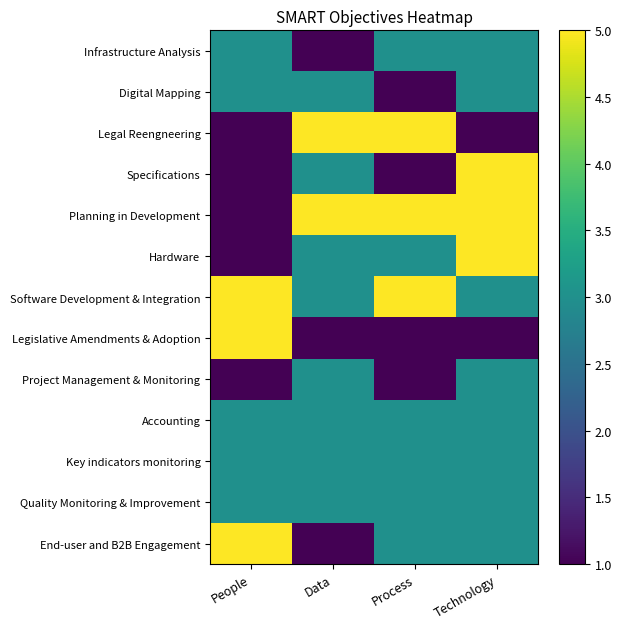

Rank the series by their maximum value, from highest to lowest.

Legal Reengneering, Specifications, Planning in Development, Hardware, Software Development & Integration, Legislative Amendments & Adoption, End-user and B2B Engagement, Infrastructure Analysis, Digital Mapping, Project Management & Monitoring, Accounting, Key indicators monitoring, Quality Monitoring & Improvement